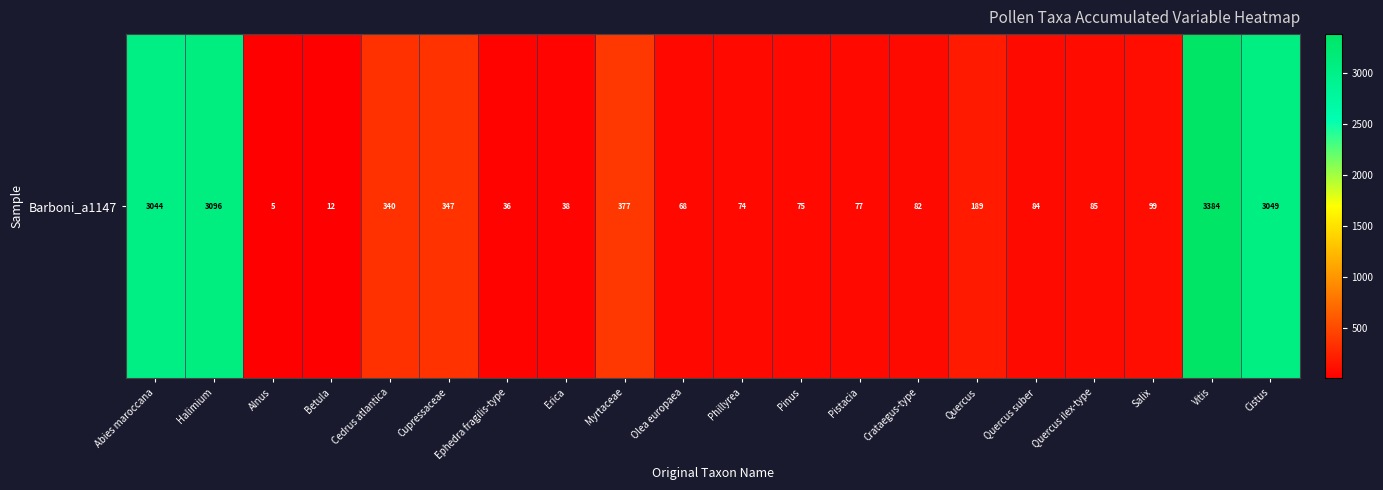

What is the difference between the values at Quercus and Vitis?

3195